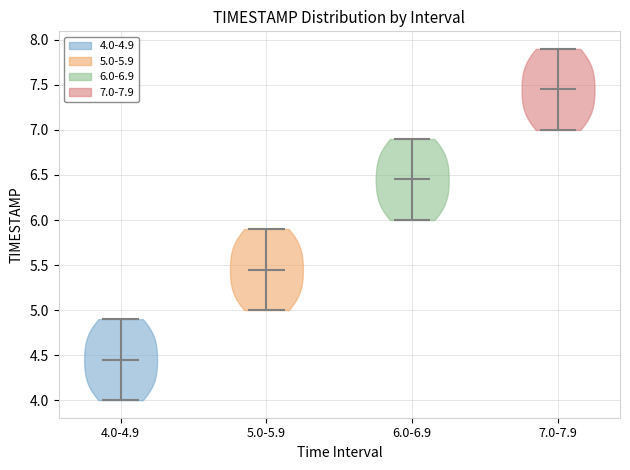

What is the highest point the violin for 5.0-5.9 reaches on the y-axis? The values are not printed on the chart, so give them approximately, as read against the axis.

5.90